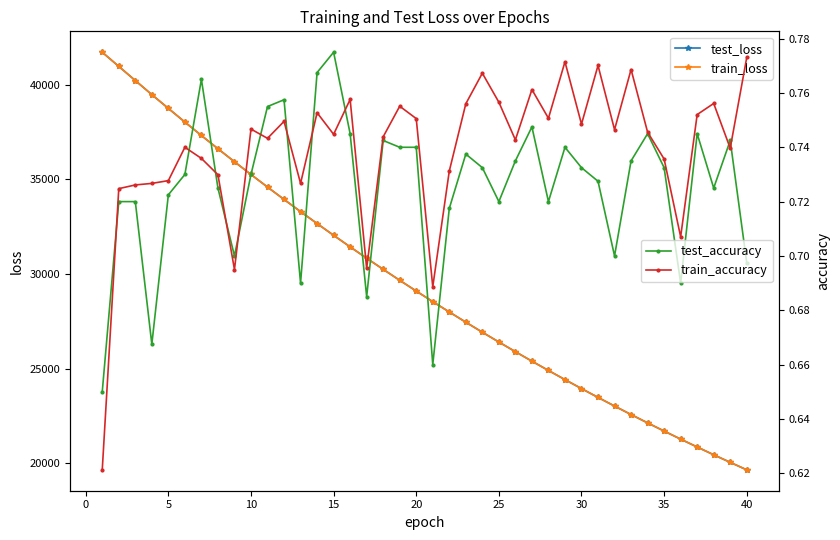

At how many categories does at least one series exceed 4165?

40